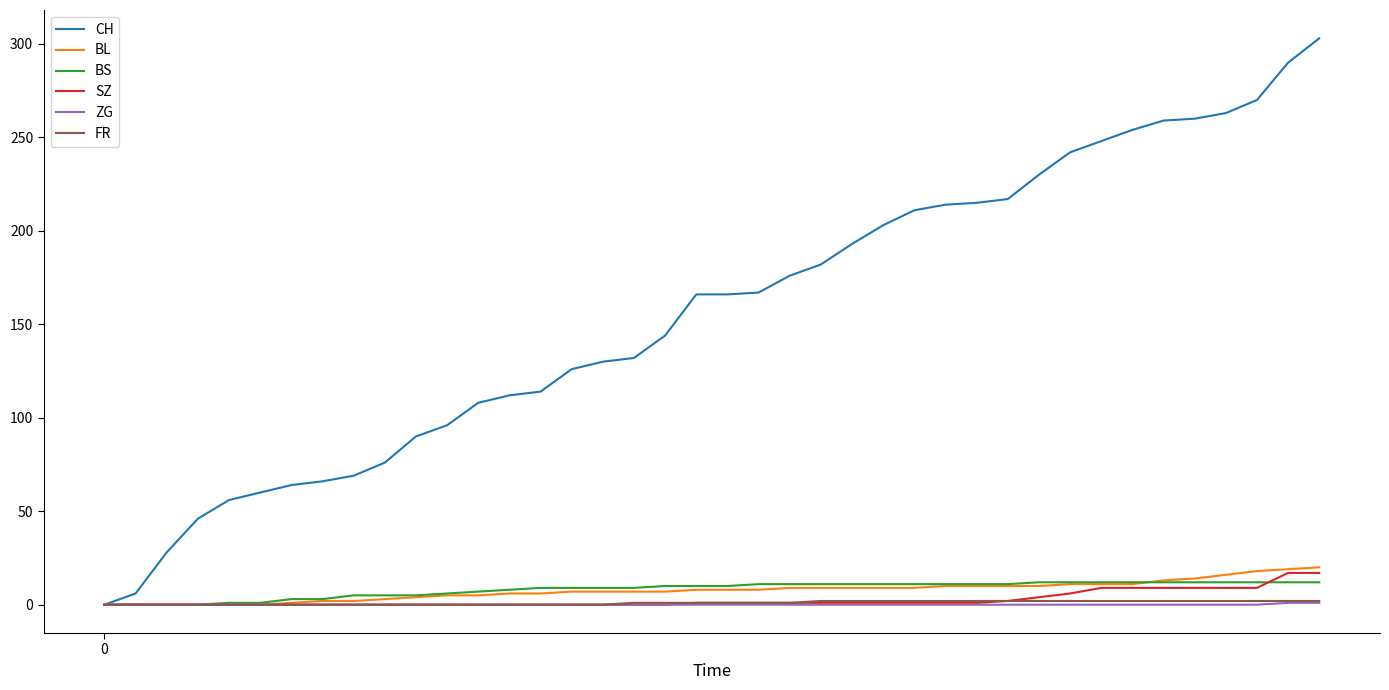

Which series has the largest total across all categories?

CH